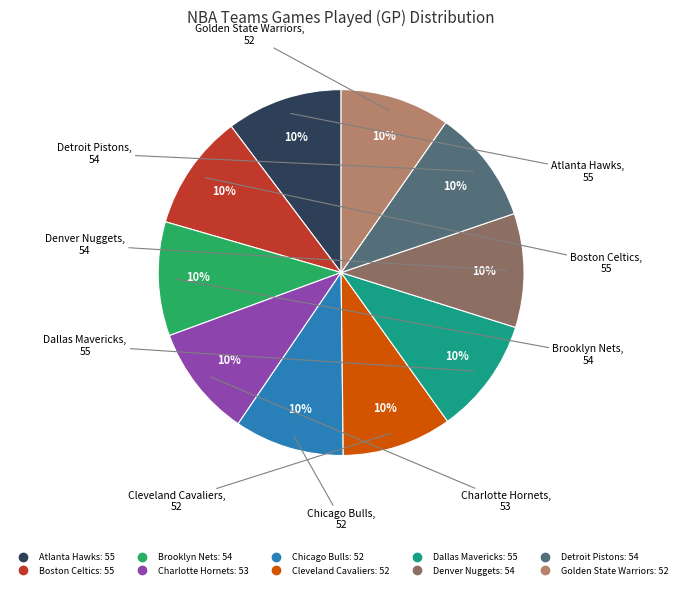

Is the sum of Detroit Pistons and Cleveland Cavaliers greater than half?

No